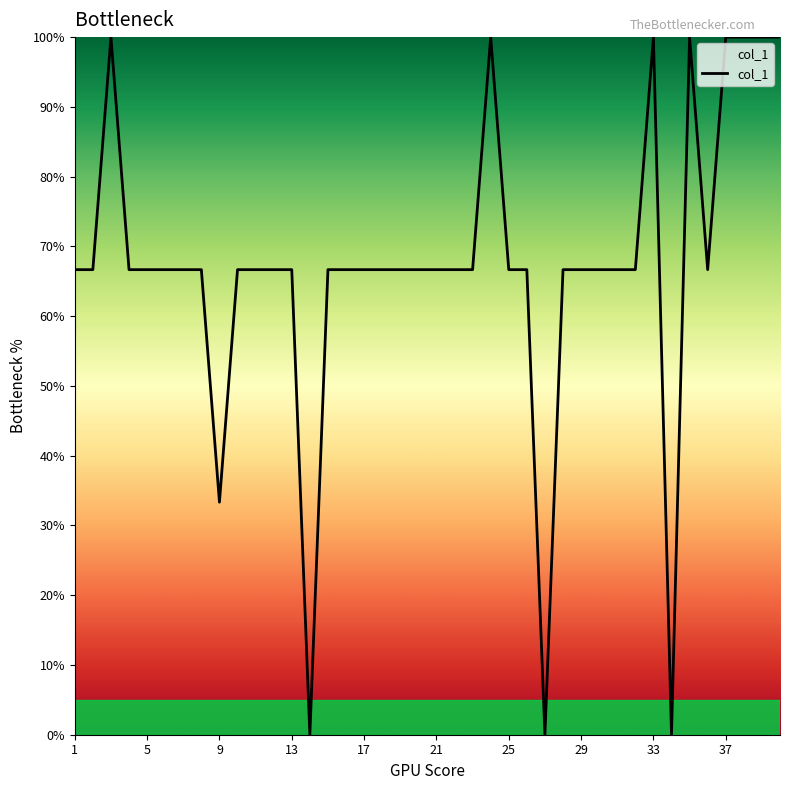

What is the greatest value displayed?

100.0